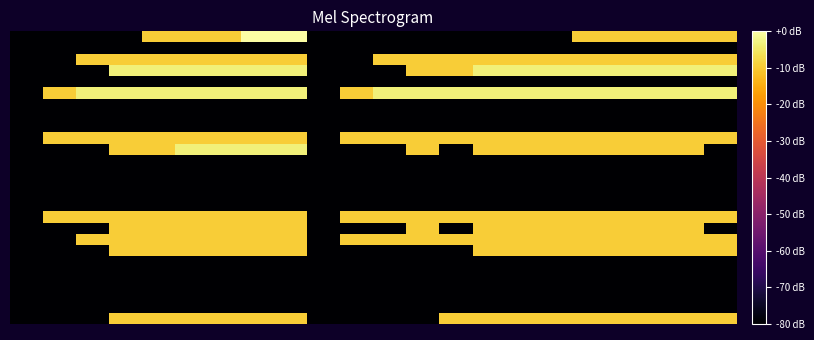

At which category is the sum across all series the highest?

7